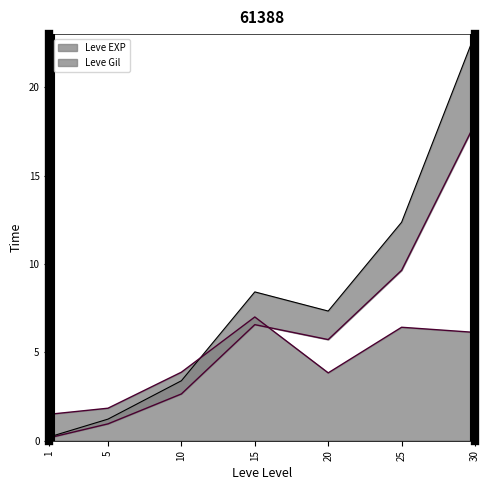

Reading right to left, extract all data points from this chart.

Leve EXP: 30=17.9	25=9.6	20=5.7	15=6.6	10=2.6	5=1.0	1=0.2
Leve Gil: 30=6.1	25=6.4	20=3.8	15=7.0	10=3.9	5=1.8	1=1.5